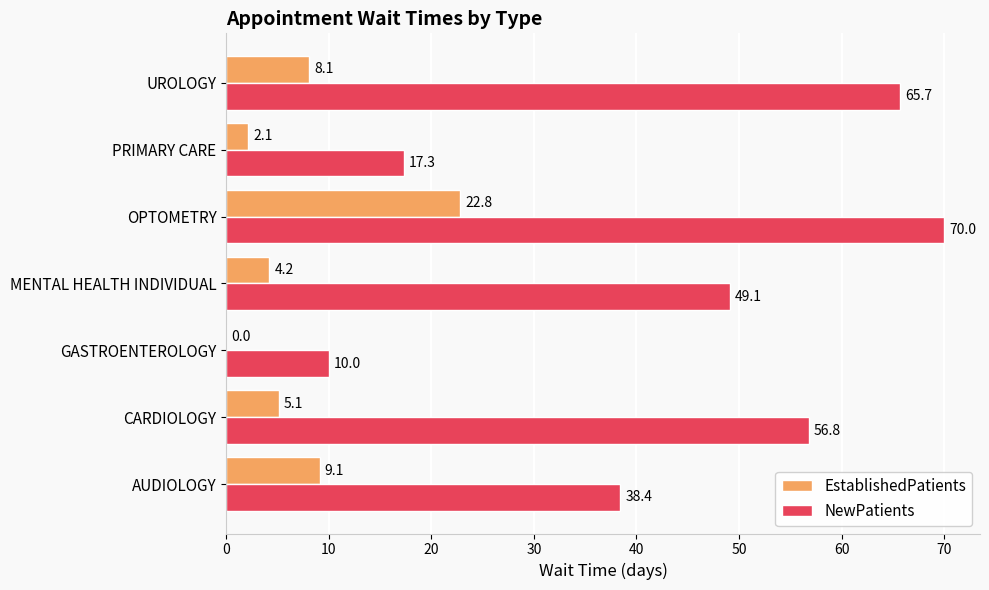

What is the greatest value displayed?

70.0